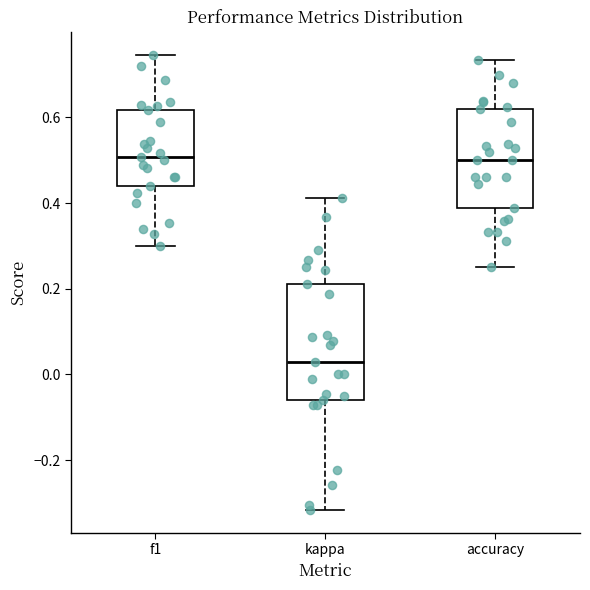

Which box has the lowest median line?

kappa